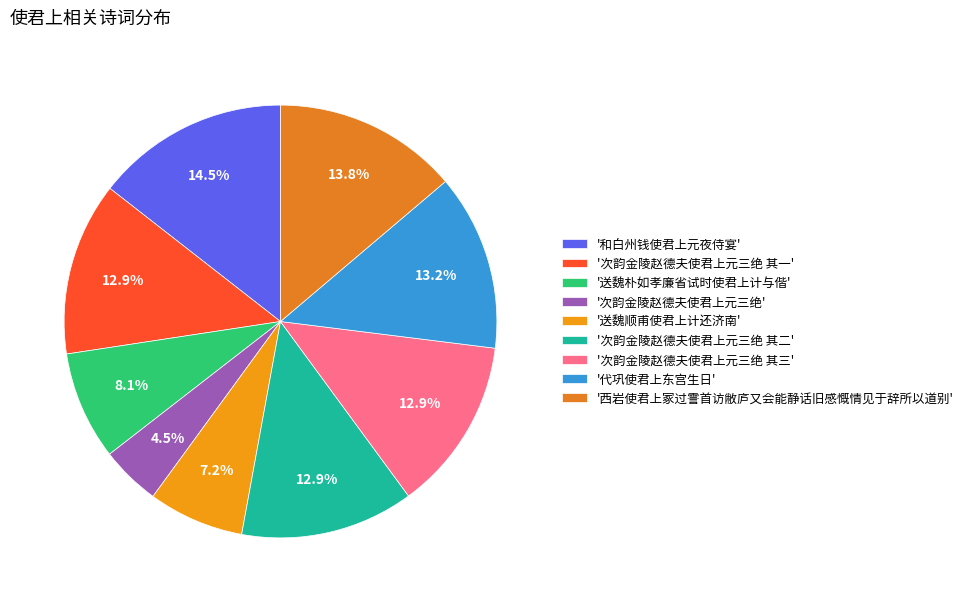

Count the number of slices in the pie.

9